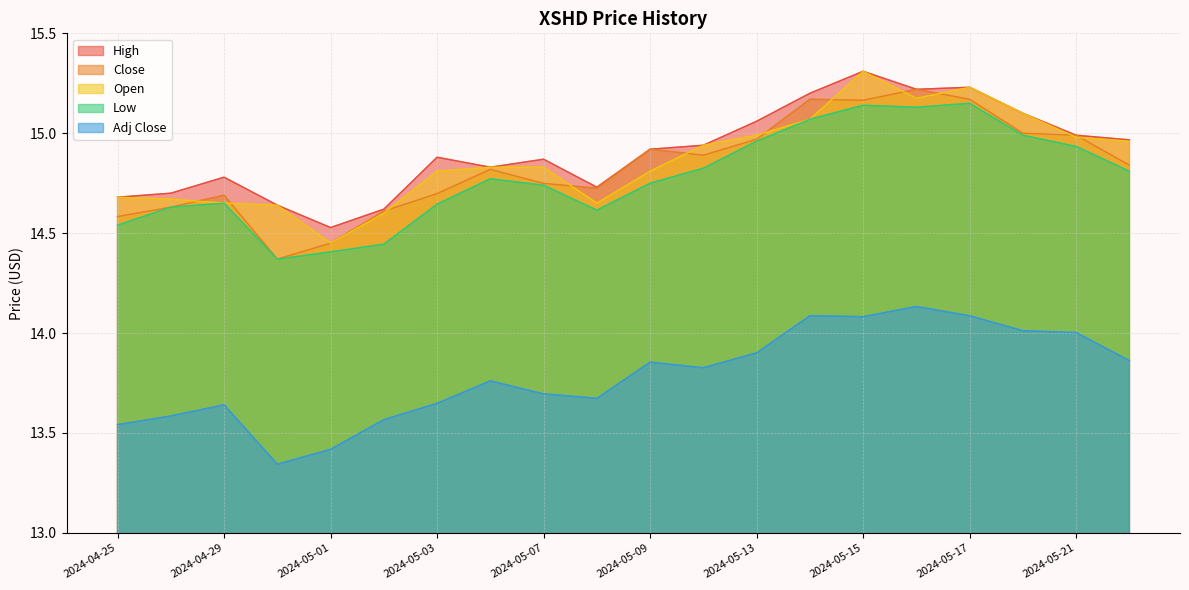

The Open series shows 5.9 at 2024-05-07. True or false?

False